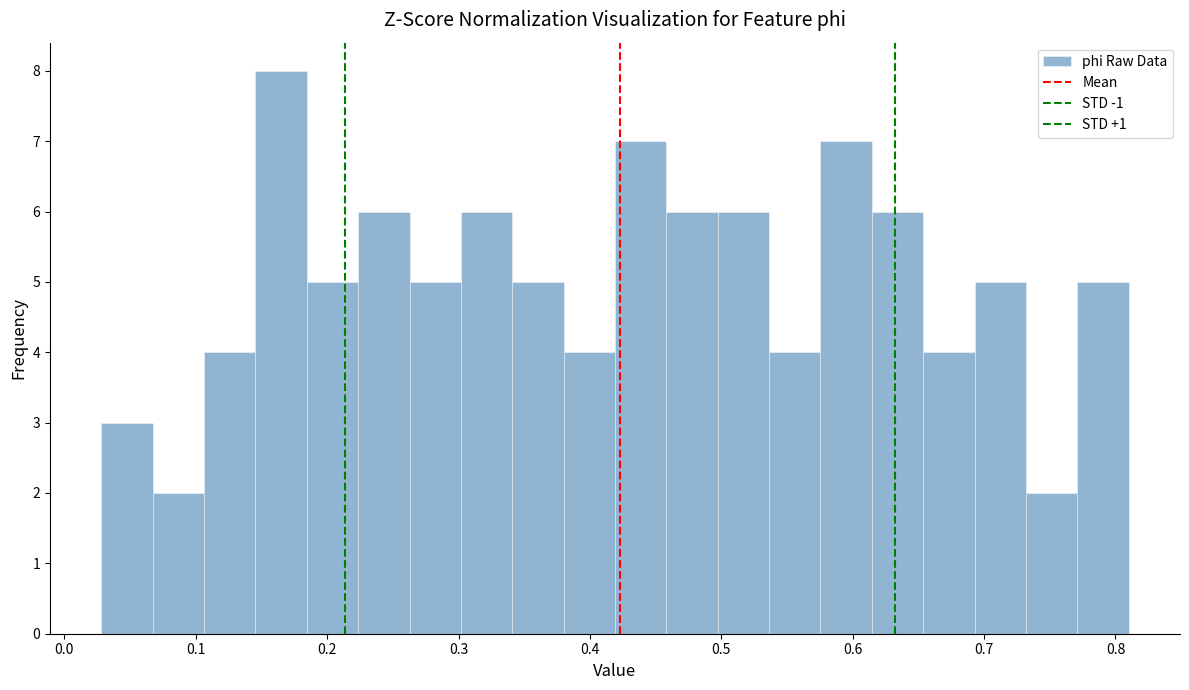

Read against the x-axis, roughly where is the centre of the tallest bar?

0.16